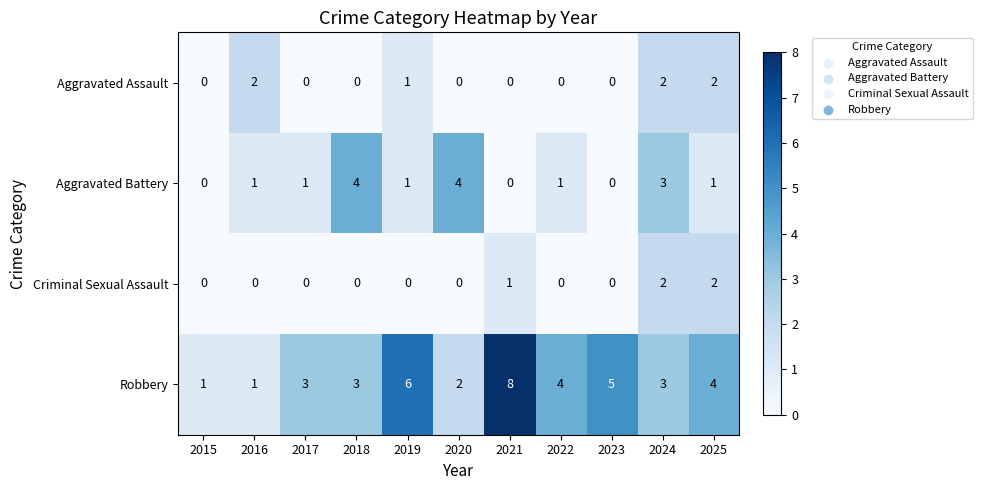

Which series has the largest range (max minus min)?

Robbery